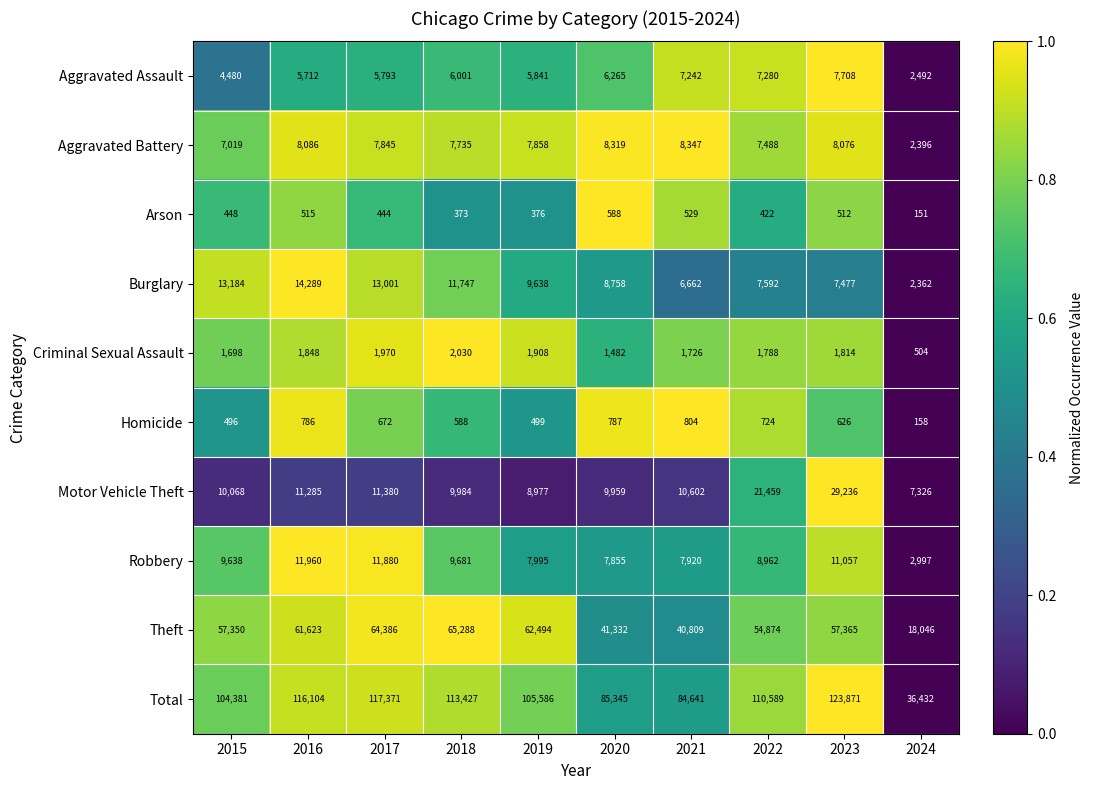

Between 2017 and 2022, which series saw the biggest shift?

Motor Vehicle Theft